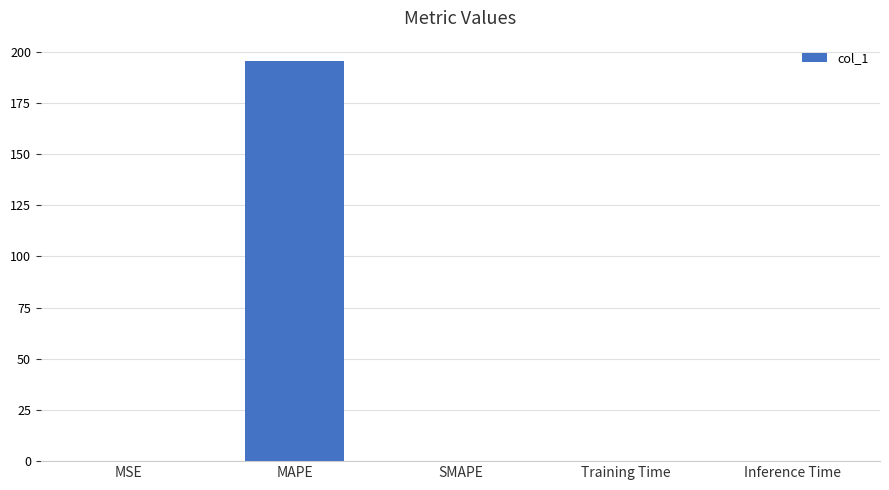

What is the sum of all values?

195.6